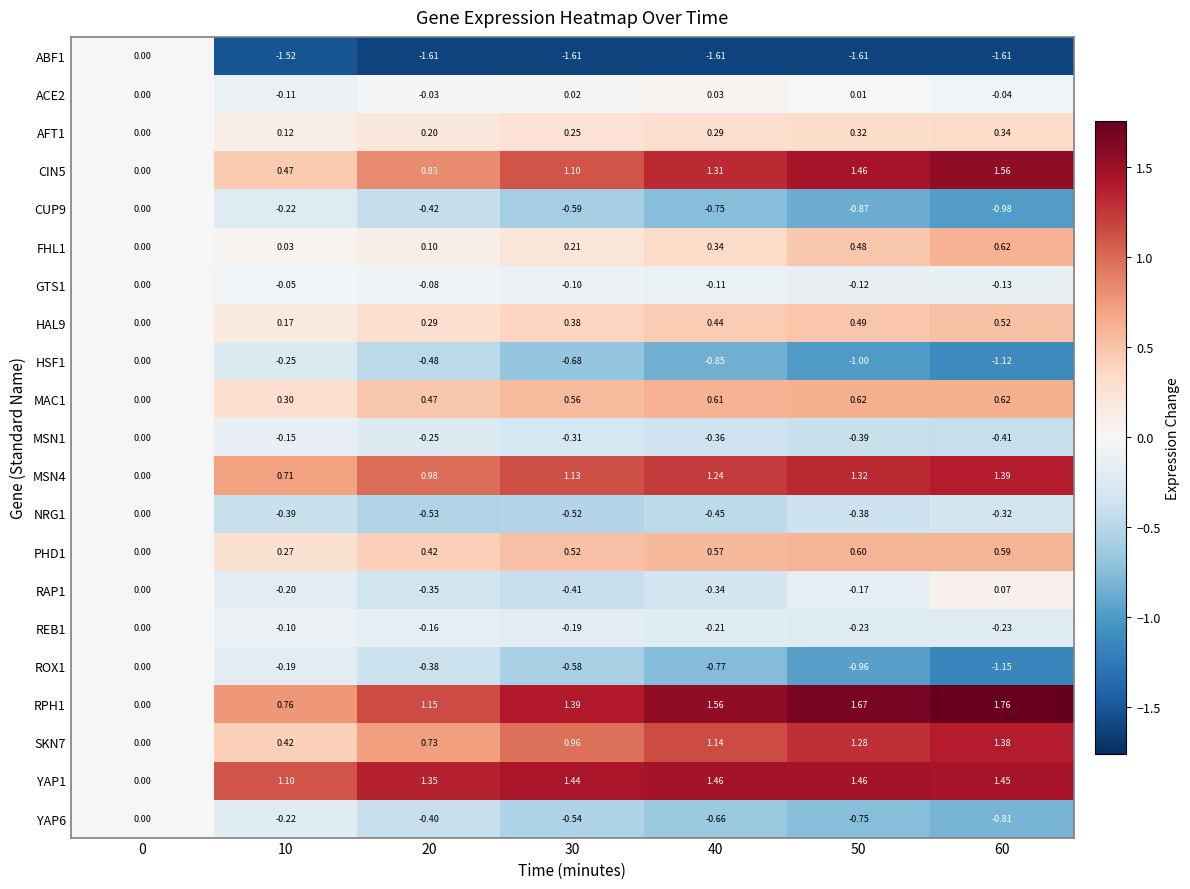

How many distinct data groups are displayed?

21